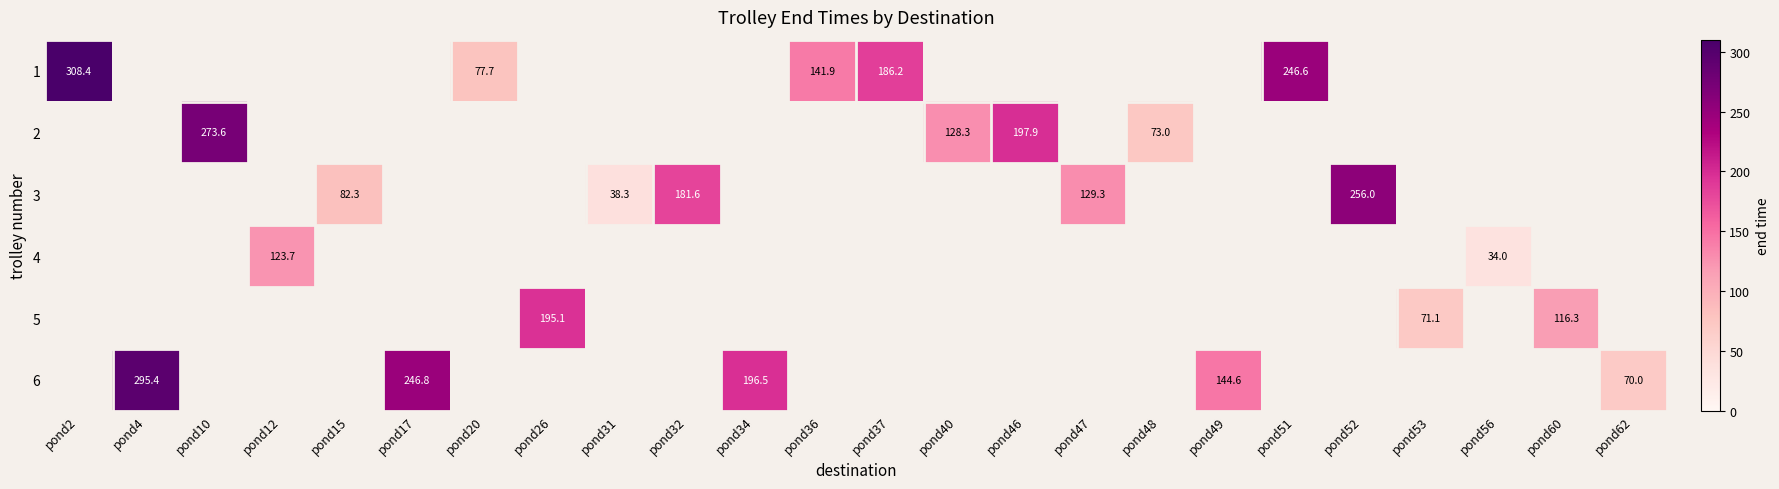

Which has a higher value, pond32 or pond2?

pond2